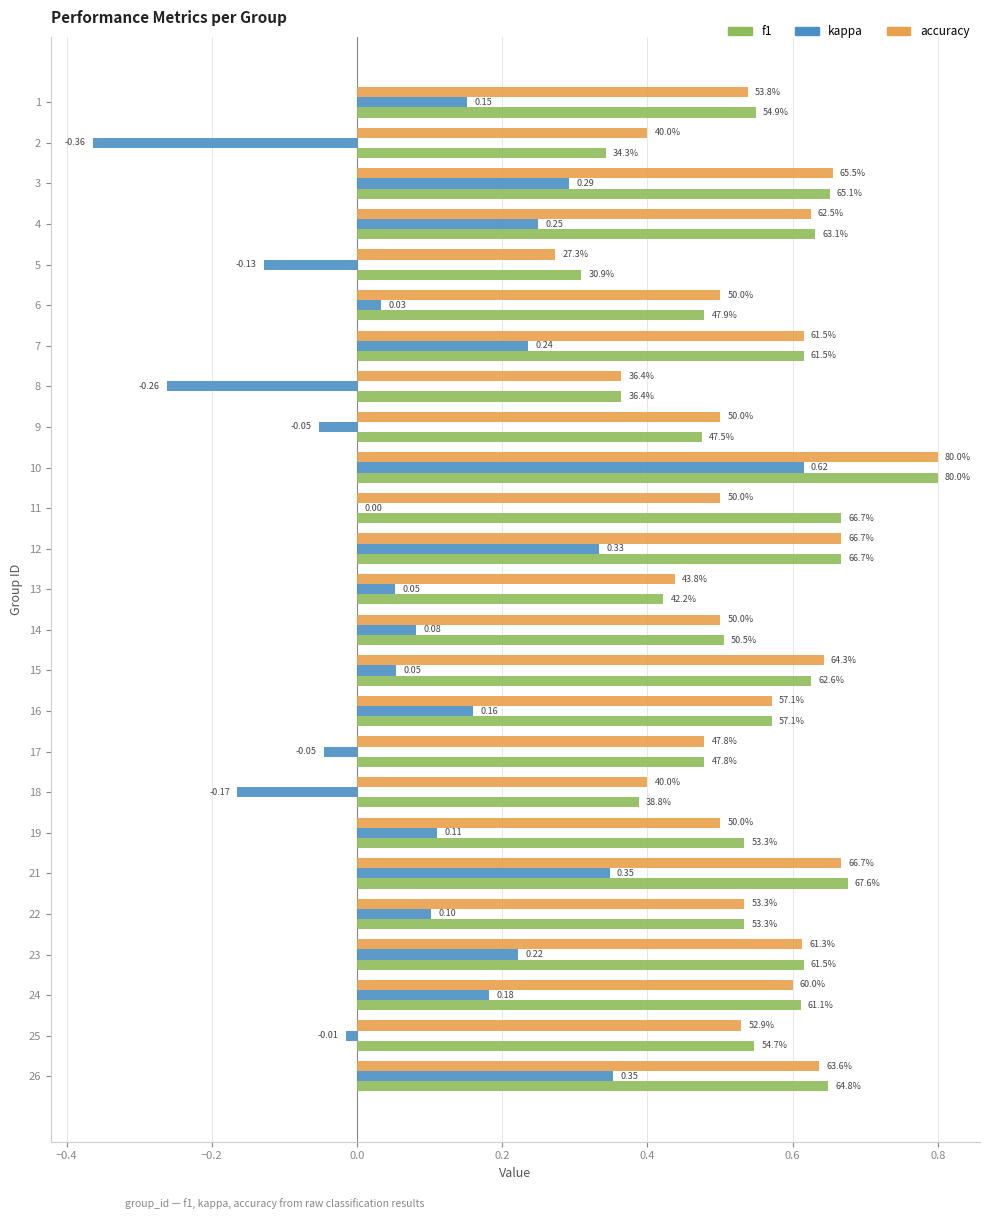

Is the value of accuracy at 14 greater than the value of kappa at 18?

Yes